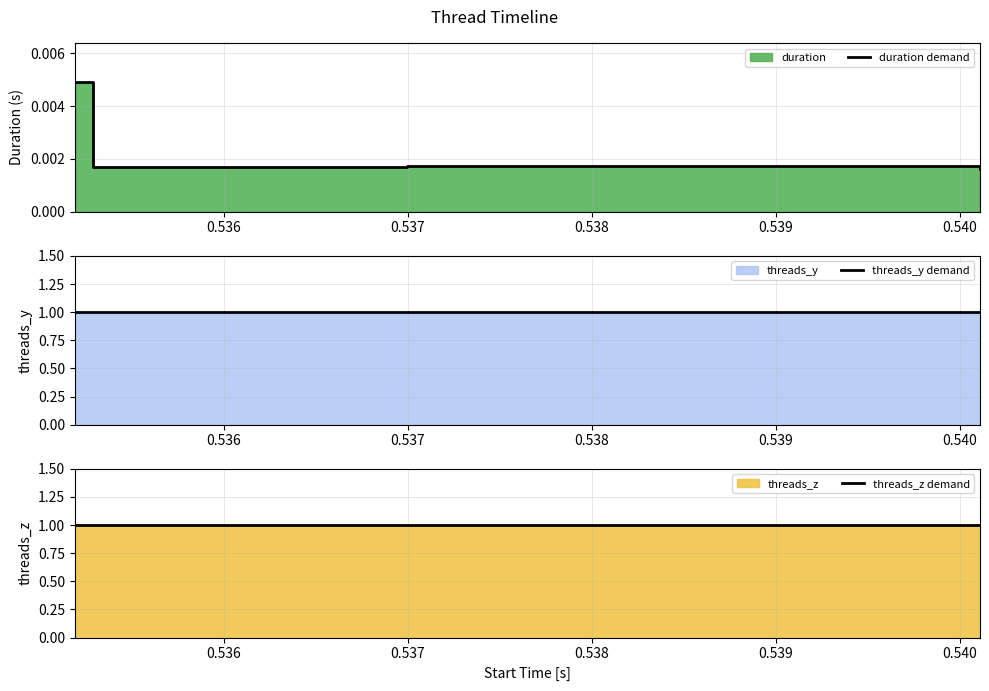

List the series in order of their peak value, lowest first.

duration demand, threads_y demand, threads_z demand